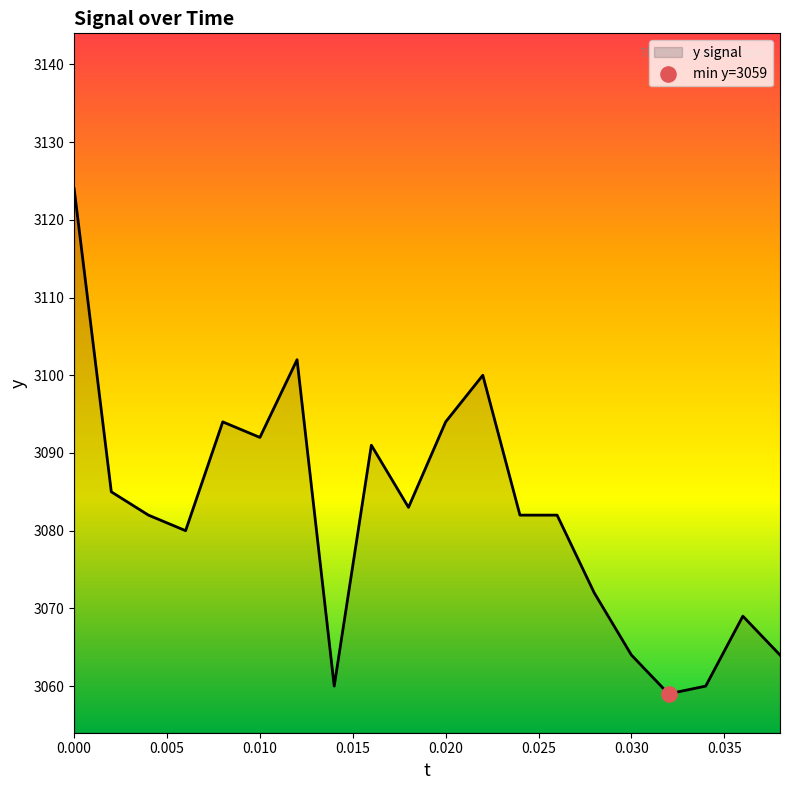

What is the difference between the maximum and minimum values?

65